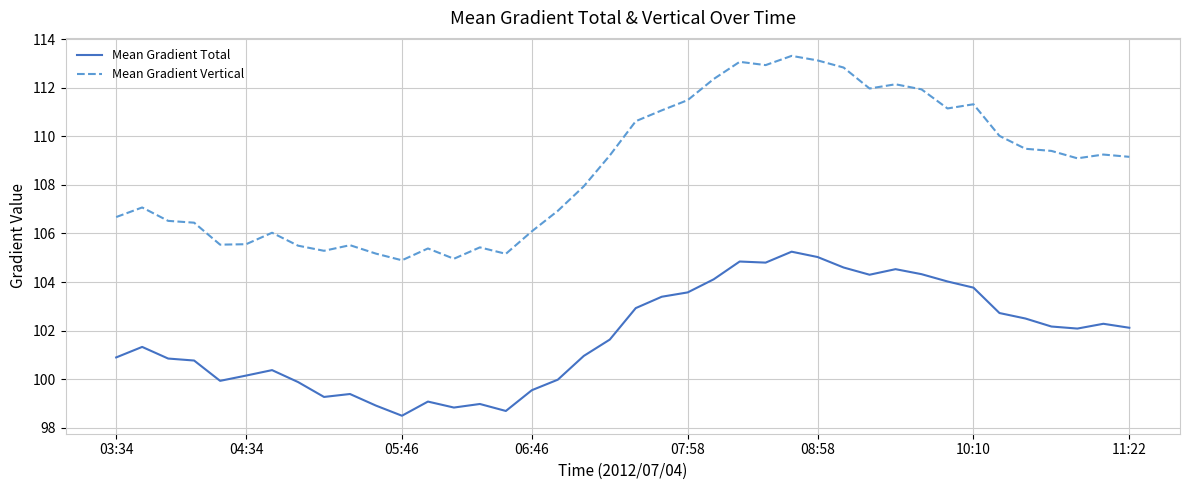

Rank the series by their average value, from lowest to highest.

Mean Gradient Total, Mean Gradient Vertical